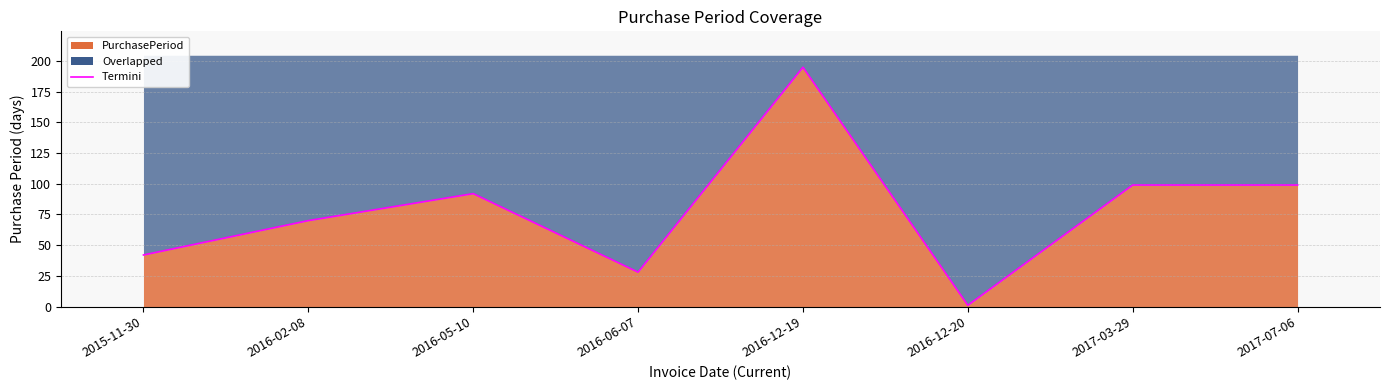

Reading left to right, what are all the values shown in this chart?

42	70	92	28	195	1	99	99